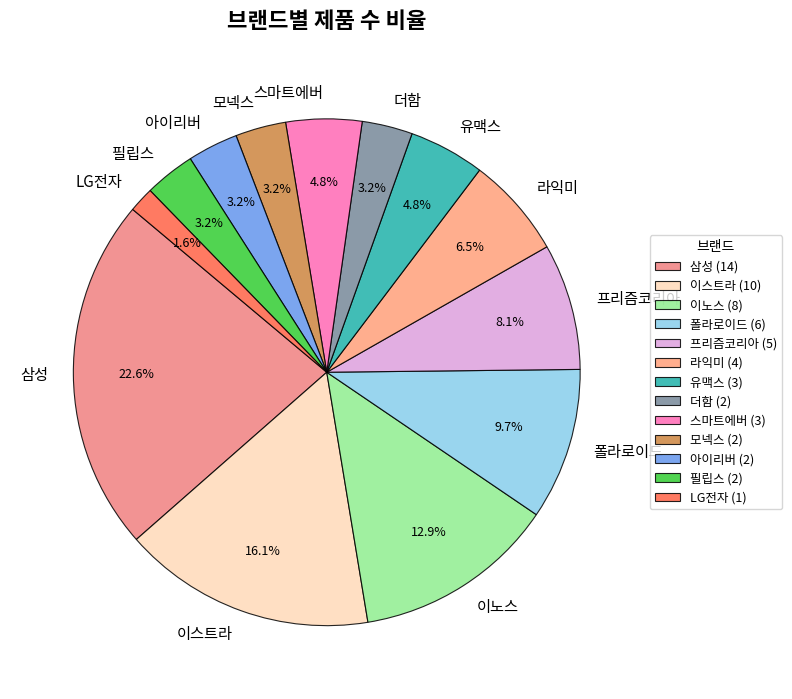

Count the number of slices in the pie.

13